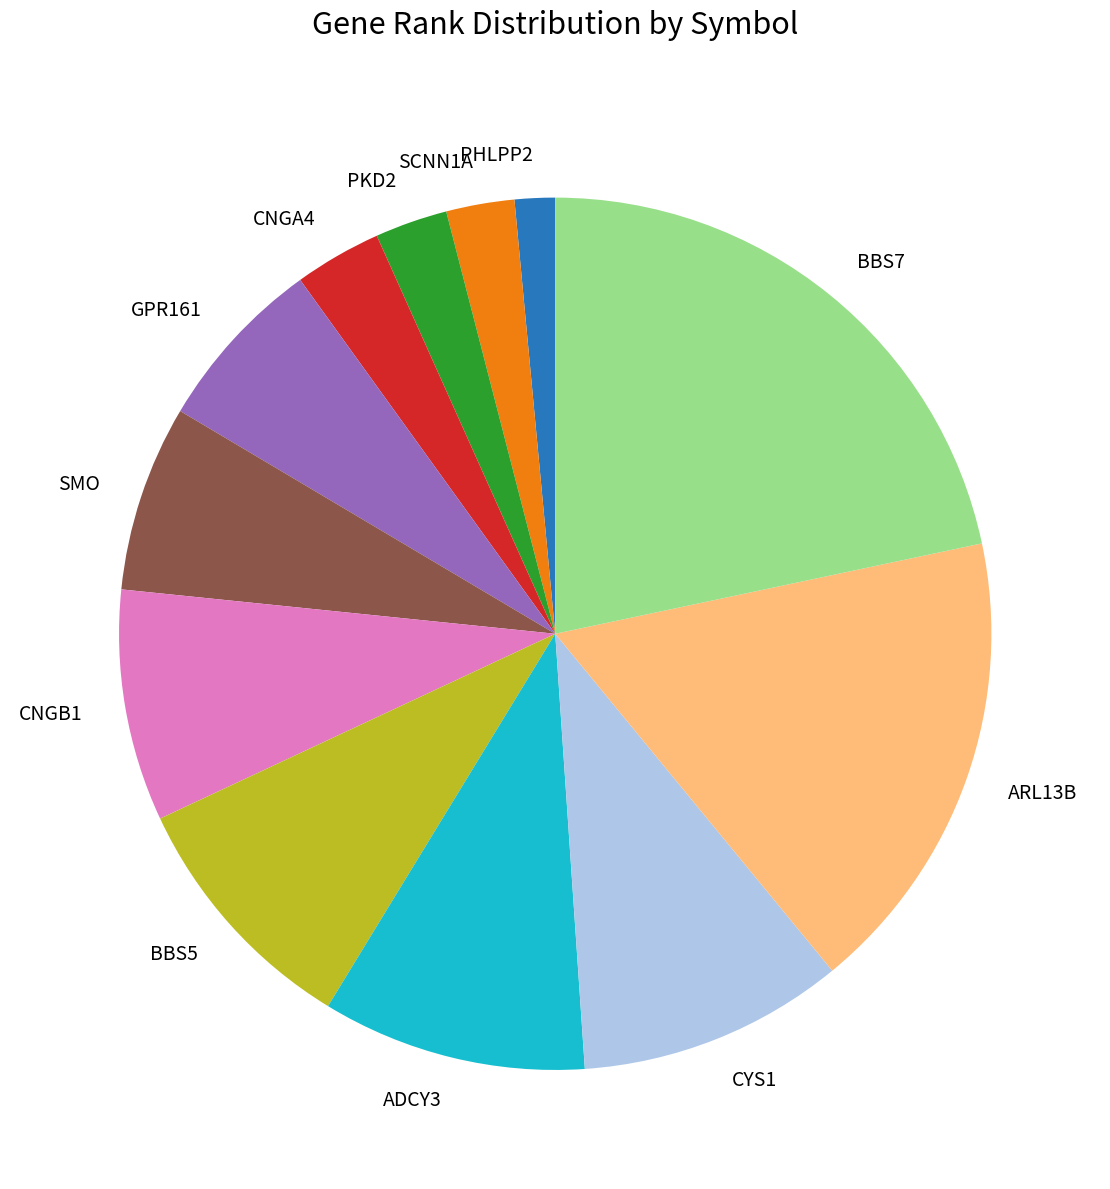

Combined, do PKD2 and PHLPP2 account for over 50%?

No